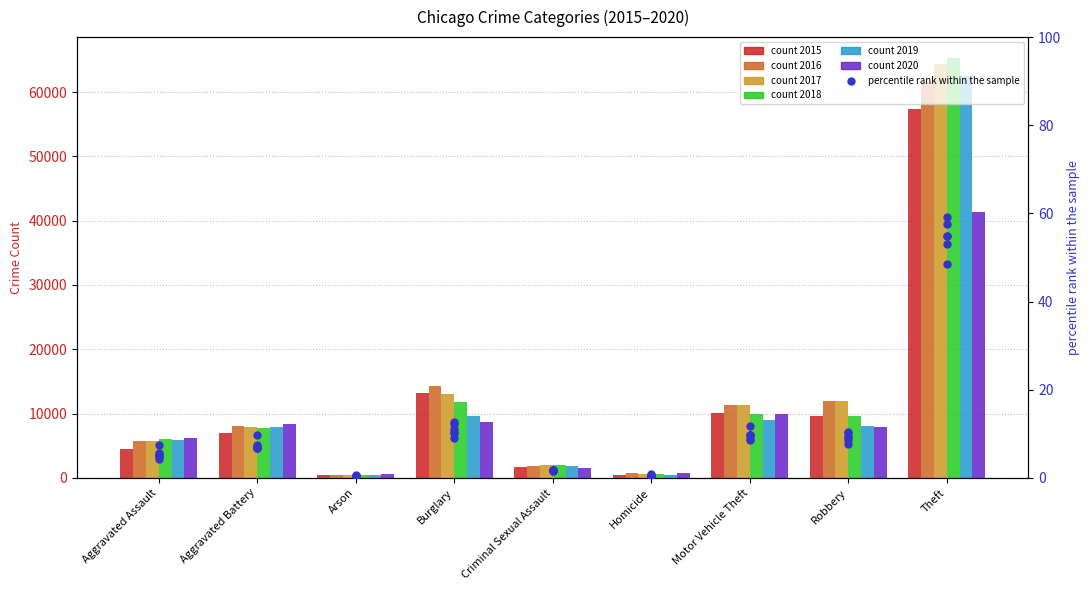

At which category is the sum across all series the highest?

Theft